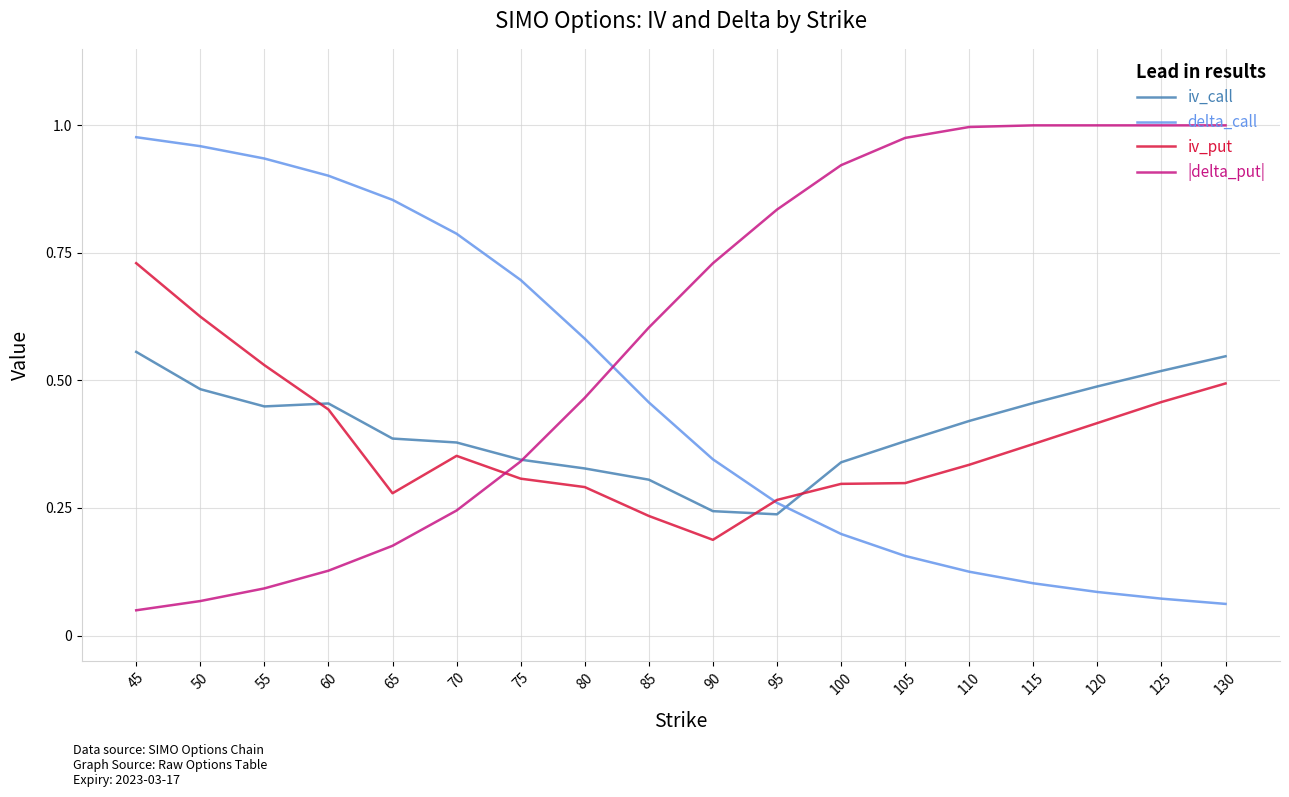

True or false: |delta_put| has a value of 0.2 at 65.

True